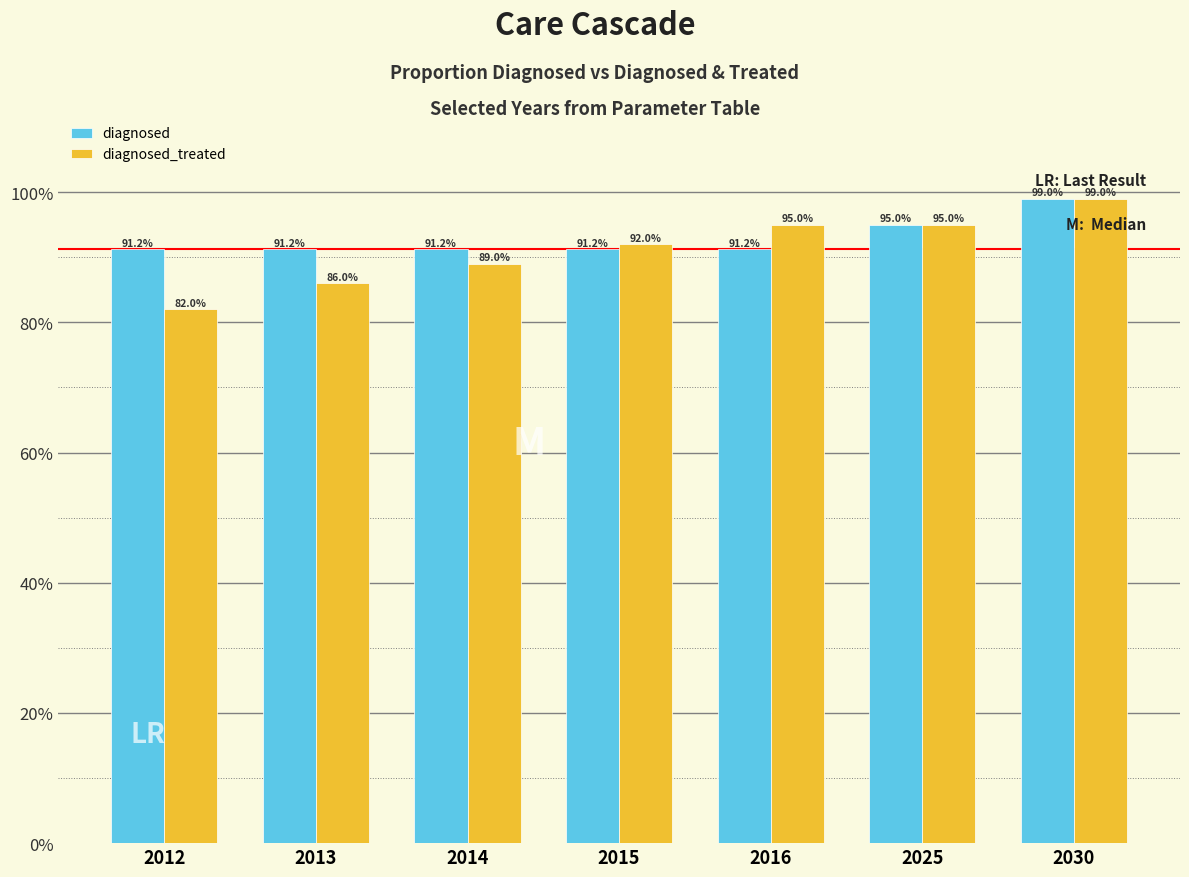

What are all the series names shown in the legend?

diagnosed, diagnosed_treated